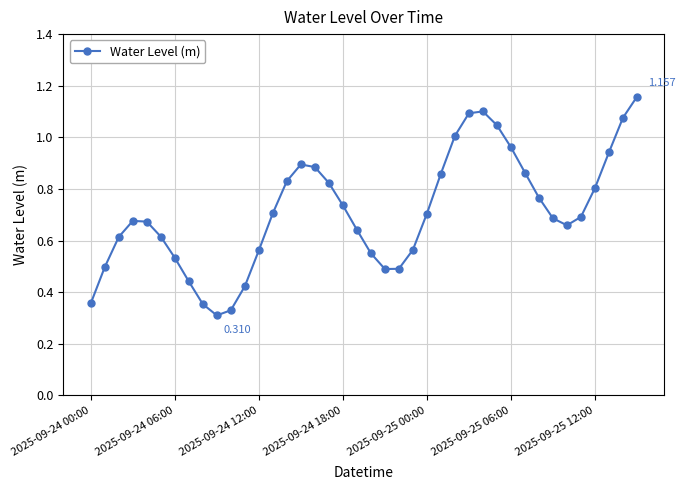

Does the chart have visible grid lines?

Yes